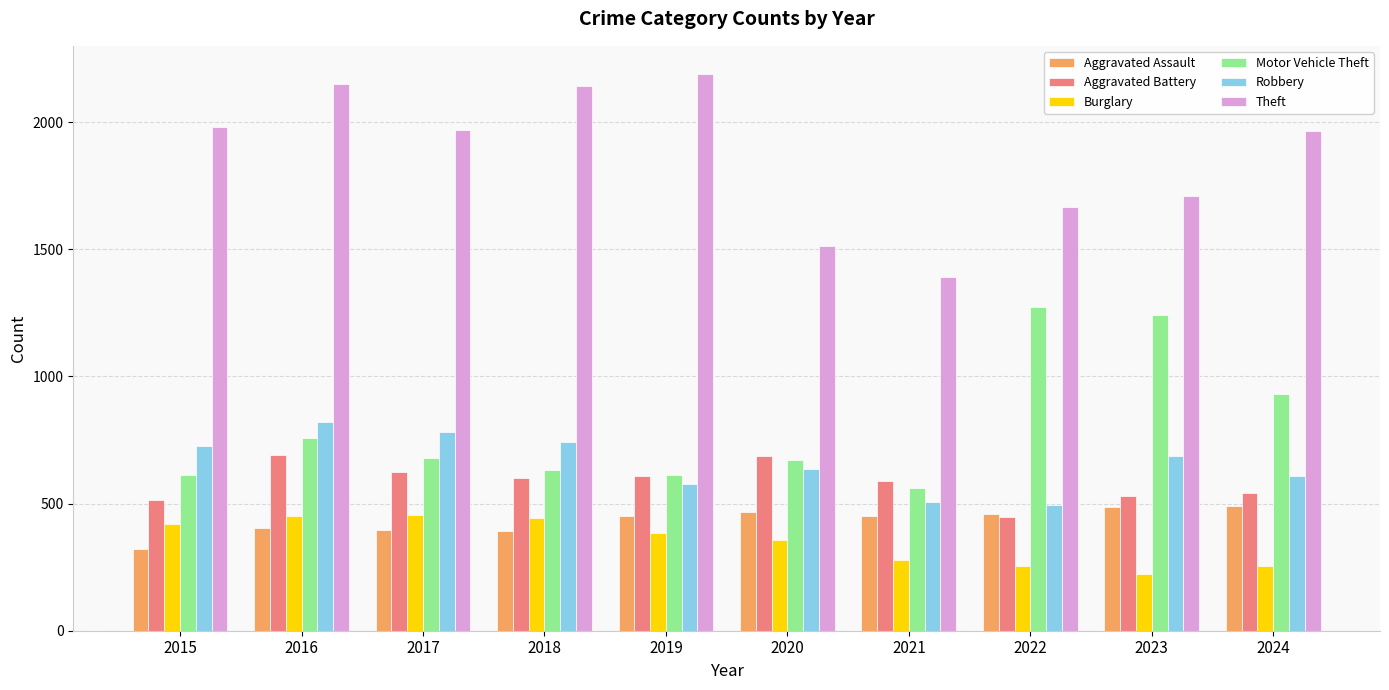

What is the sum of the Aggravated Assault values at 2018 and 2024?

884